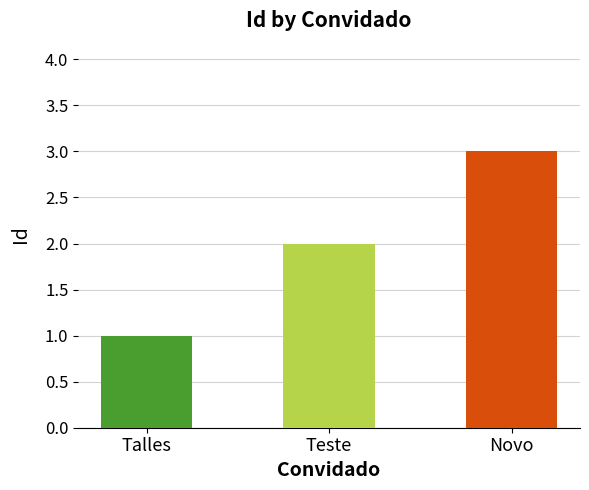

How many values are below 2?

1